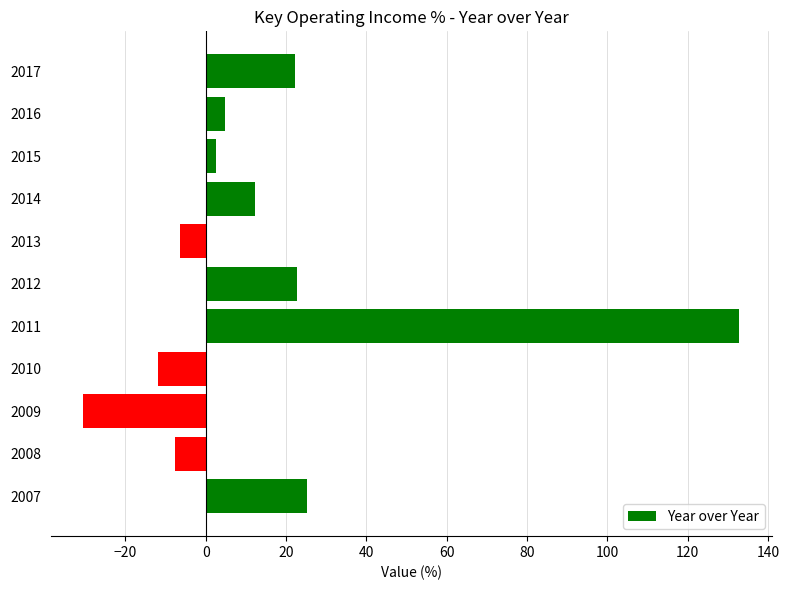

The chart shows a value of -6.4 at 2009. True or false?

False